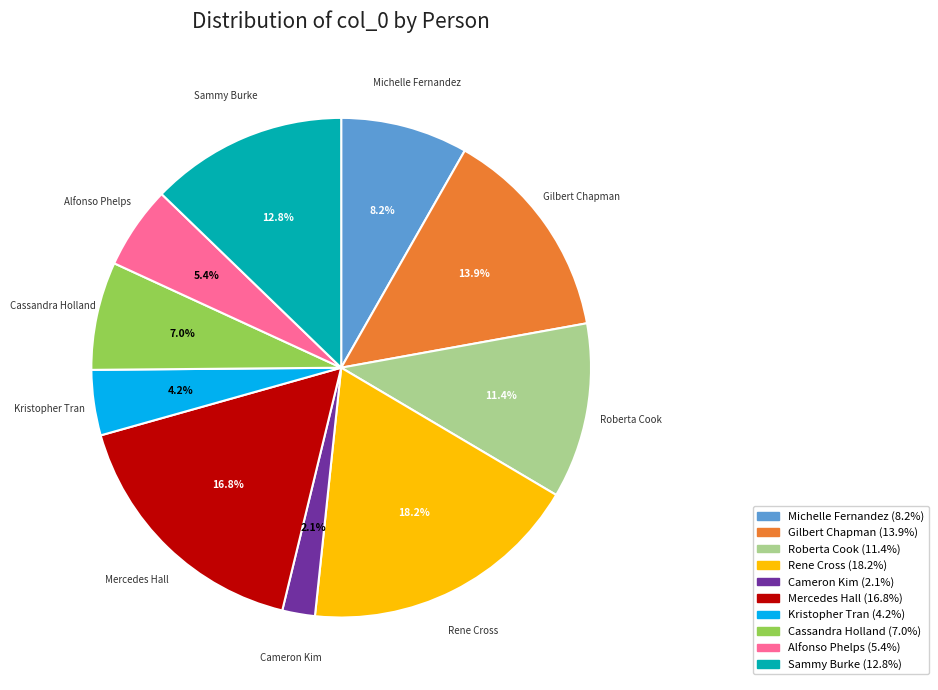

To the nearest percent, what percentage of the pie is Alfonso Phelps?

5%